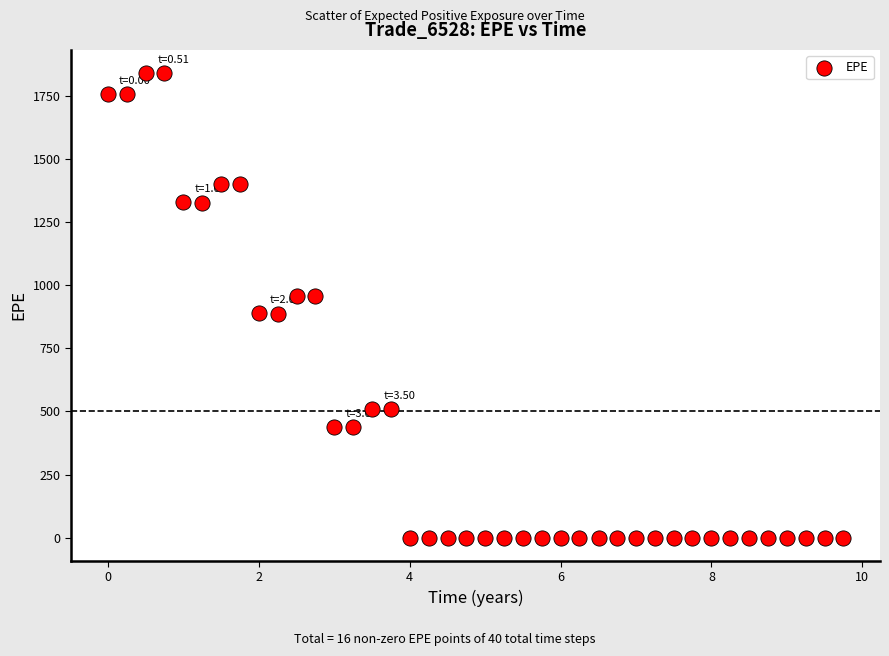

What is the range of X values (max minus min)?

9.7